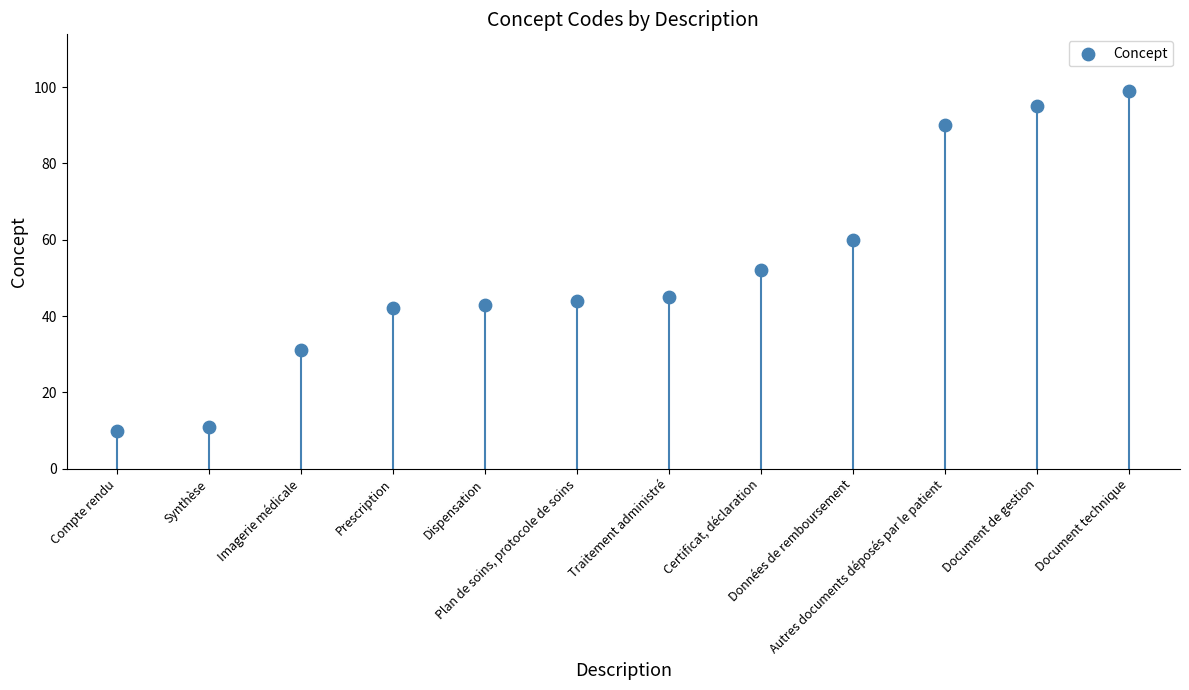

What is the range of Y values (max minus min)?

89